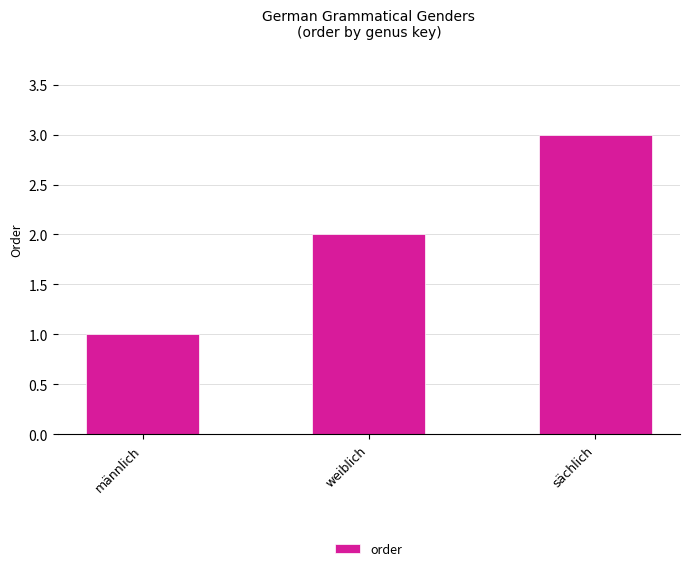

Reading right to left, list all the values displayed in this chart.

sächlich=3	weiblich=2	männlich=1